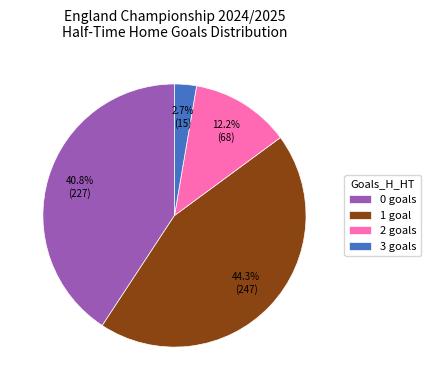

To the nearest percent, what is the average slice percentage?

25%